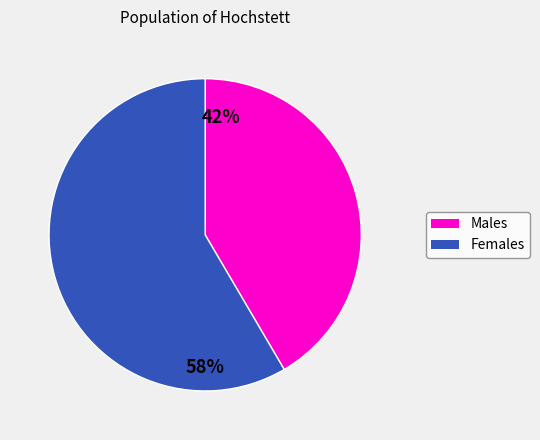

Is there a majority slice in this chart?

Yes